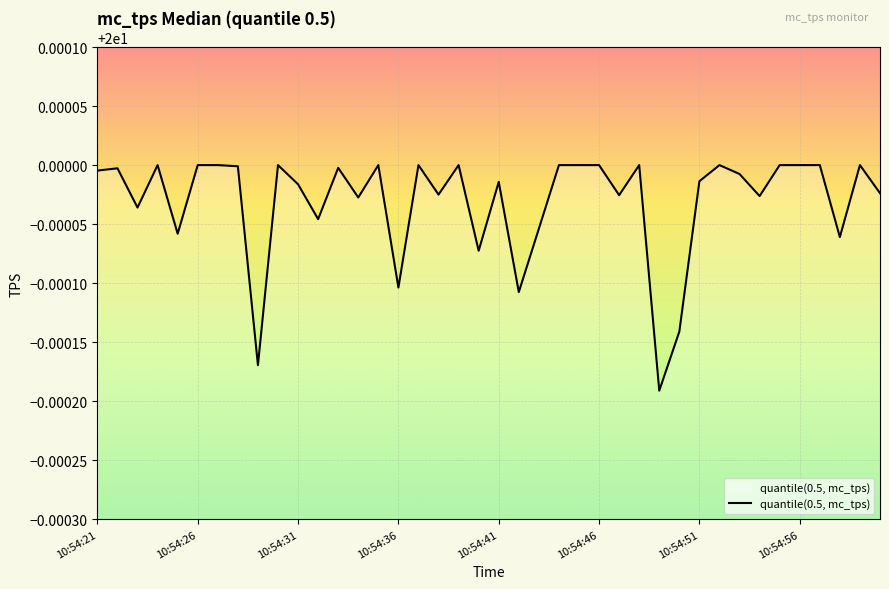

Is this an area chart (filled region under the line)?

Yes